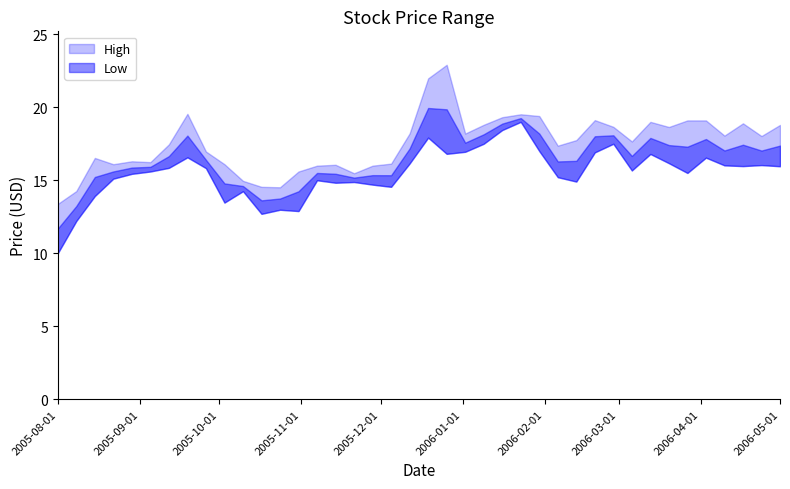

How many interior local valleys does the Low series have?

10